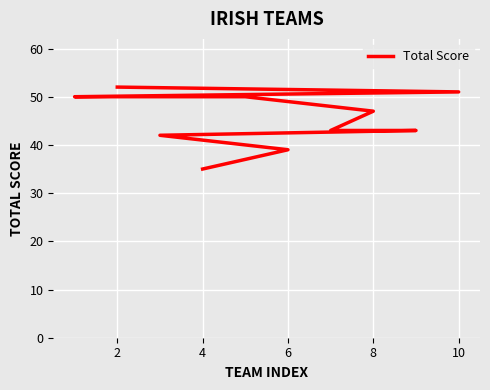

The value at 6 is 12. True or false?

False